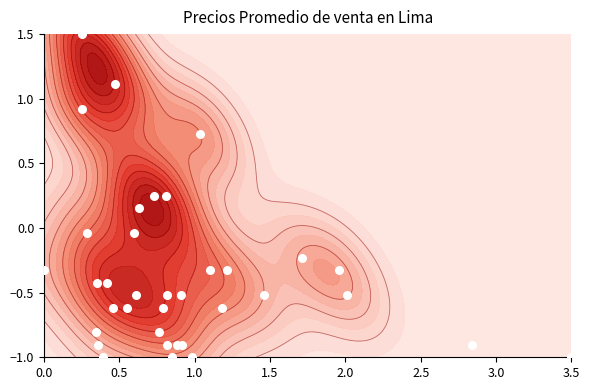

What is the maximum value shown in the chart?

1.5